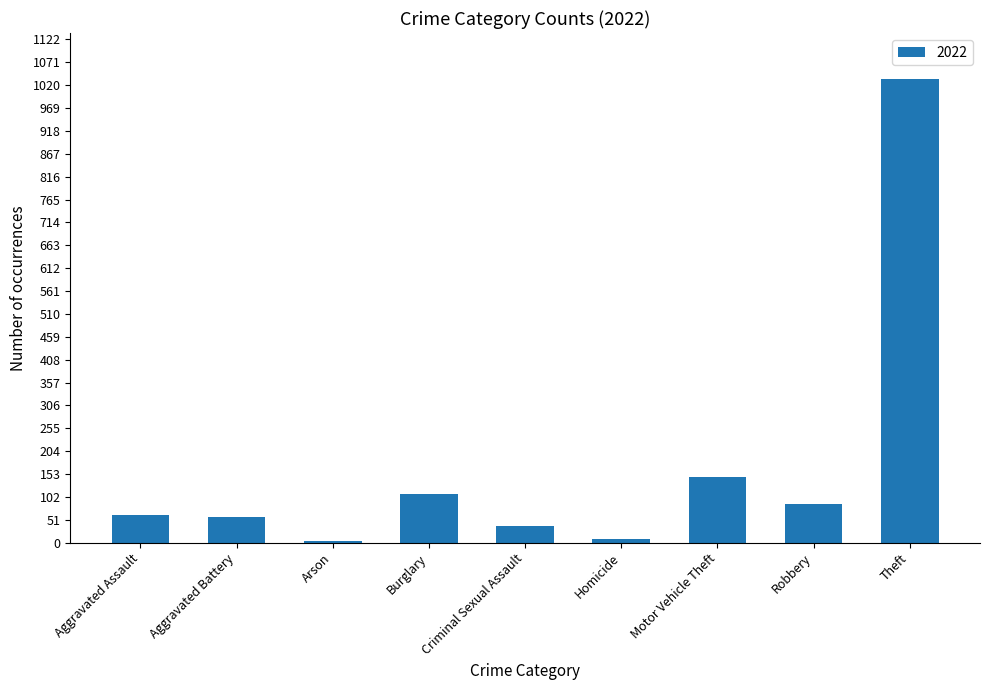

What is the difference between the maximum and minimum values?

1029